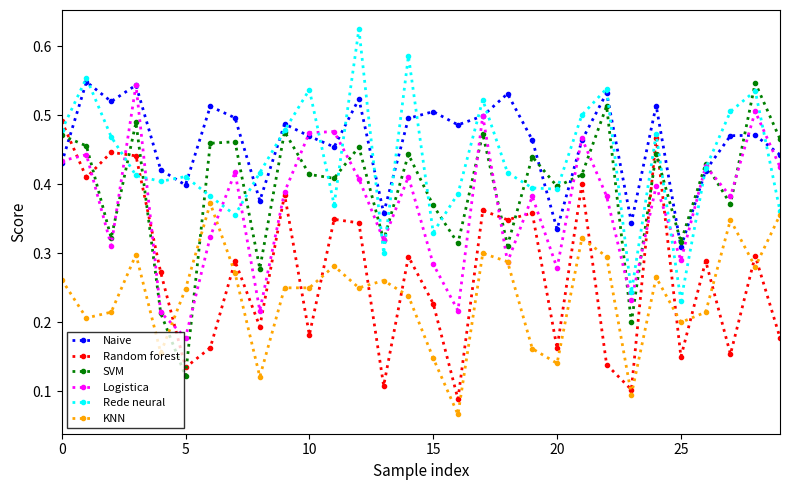

True or false: Naive and KNN cross at least once.

False